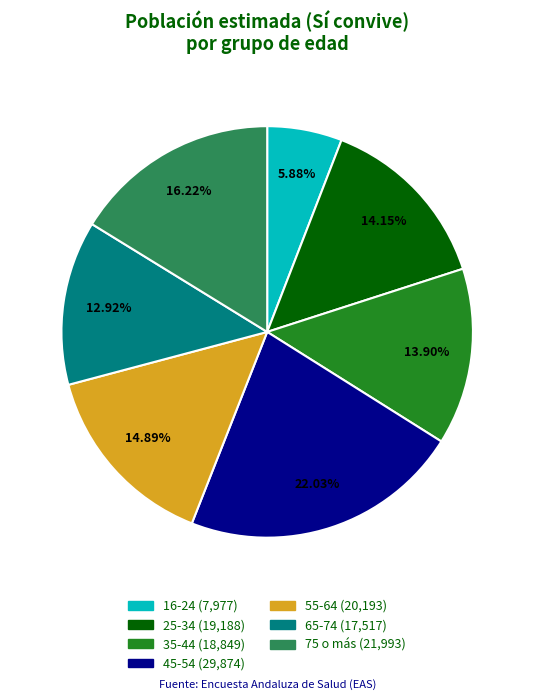

To the nearest percent, what portion does 35-44 represent?

14%